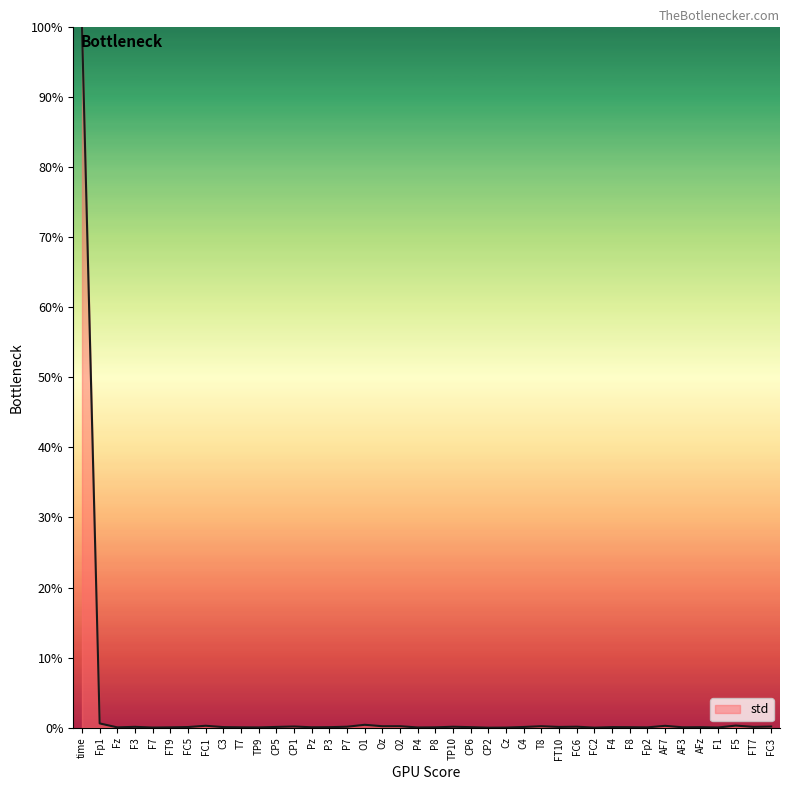

What is the average value?

2.6